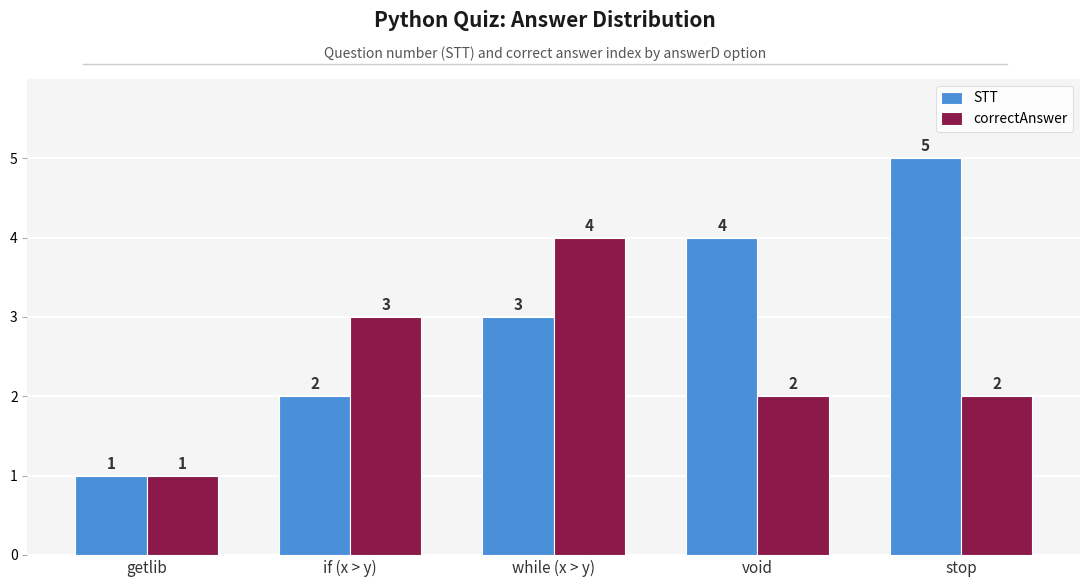

Which category has the highest value in the correctAnswer series?

while (x > y)